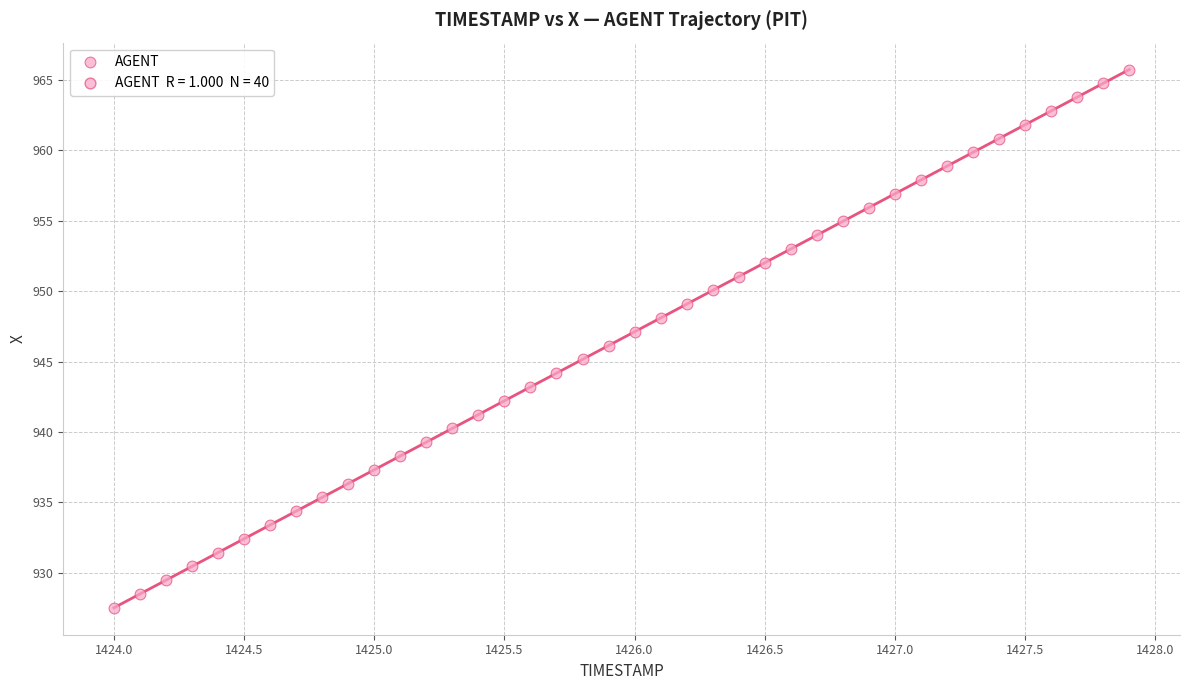

What is the range of Y values (max minus min)?

38.2